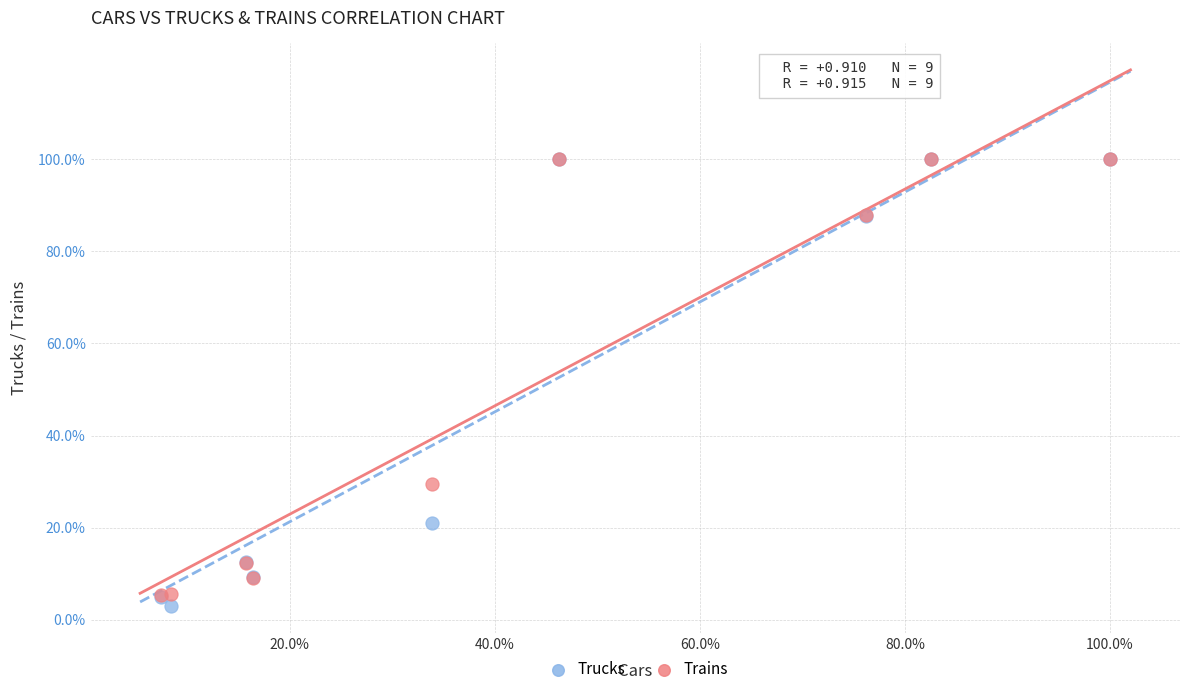

Which series has the largest Y range (max minus min)?

Trucks